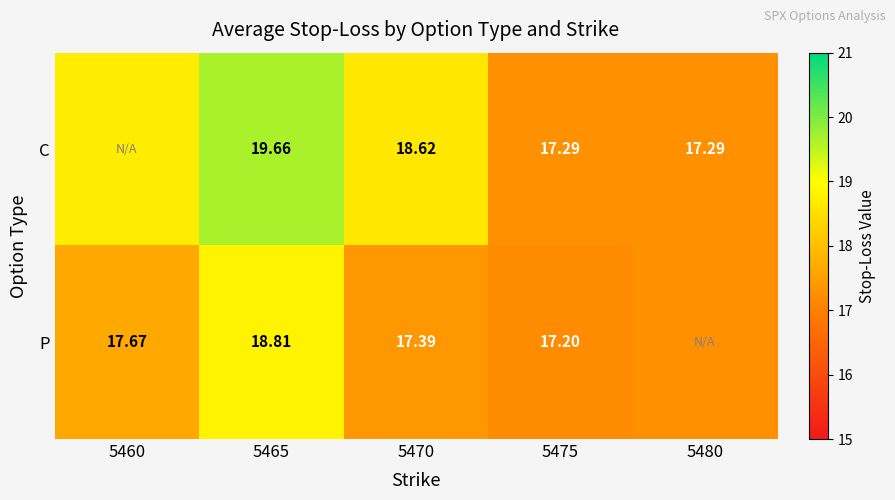

Which series changed the most between 5470 and 5475?

C